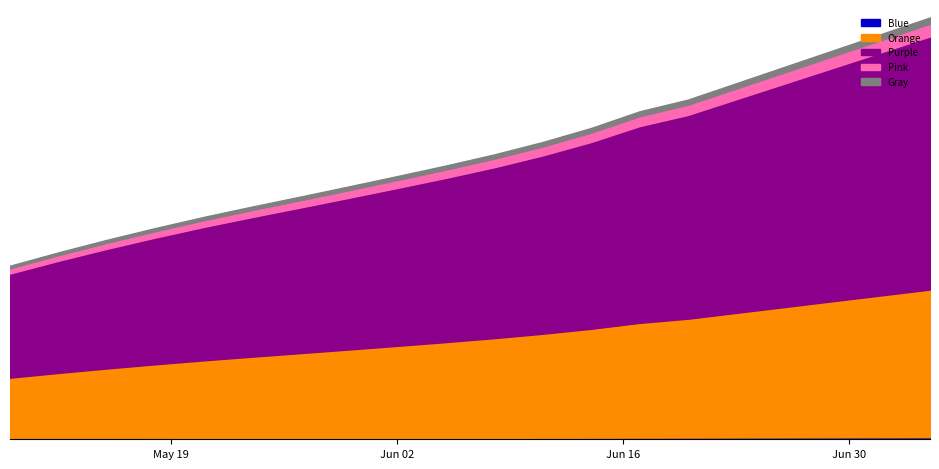

Reading left to right, list all the values displayed in this chart.

15842.6	17059.1	18203.4	19278.1	20294.5	21241.4	22153.2	23080.9	24024.2	24983.8	26000.1	27130.8	28411.8	29929.5	31000.0	32500.0	34000.0	35500.0	37000.0	38500.0